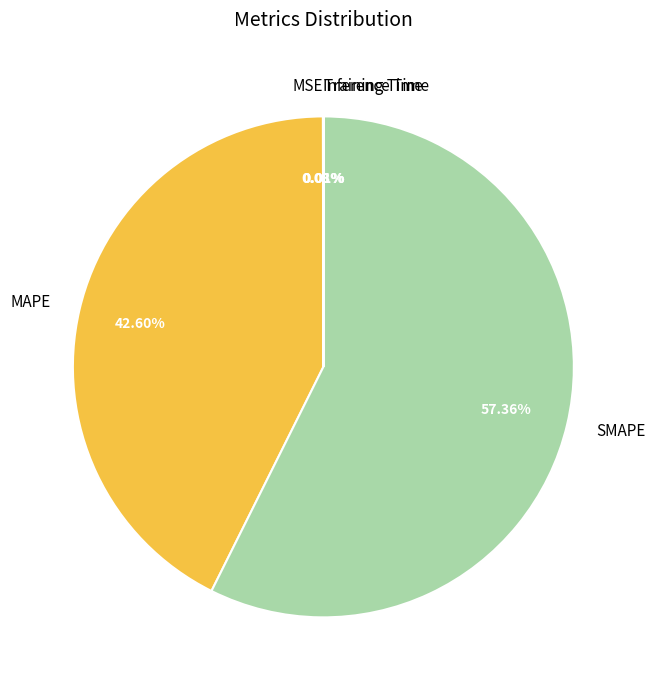

What is the largest slice in the pie chart?

SMAPE